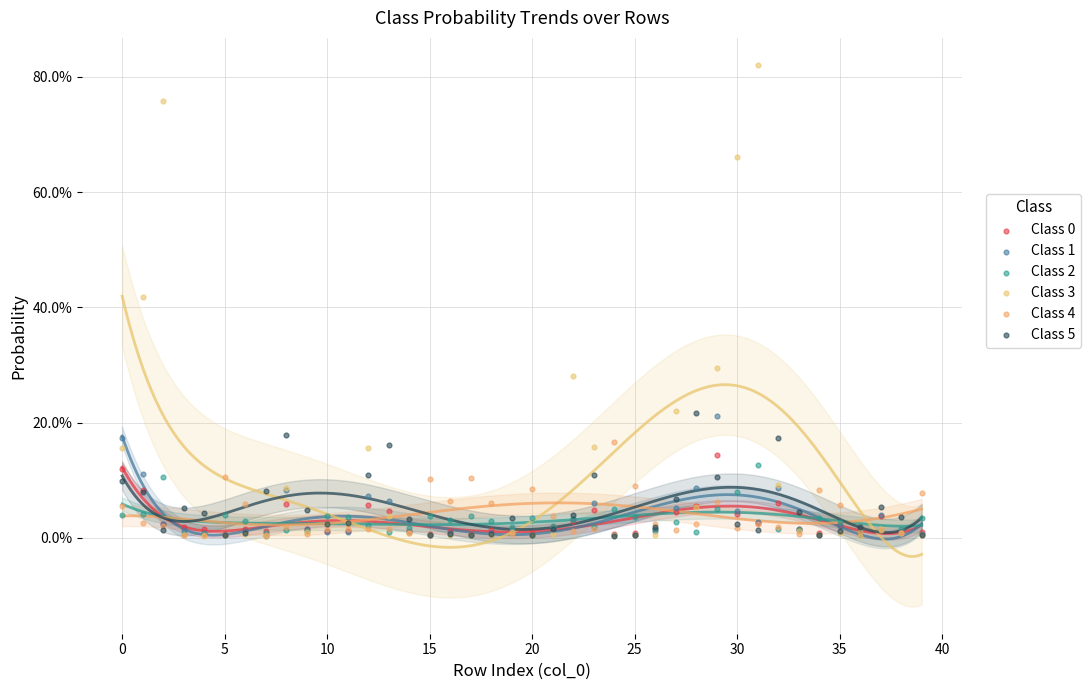

Which series reaches the minimum Y coordinate?

Class 3